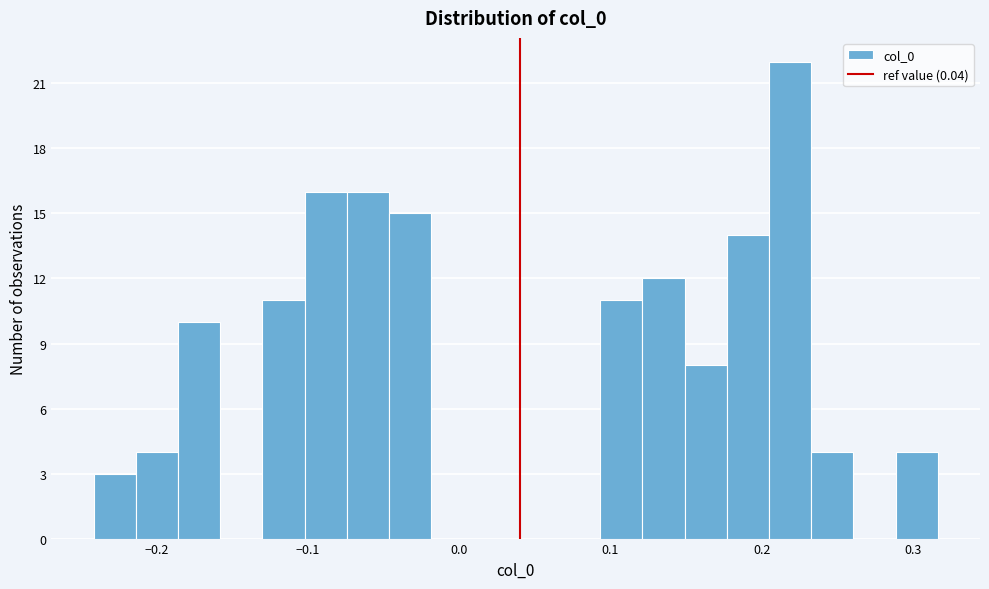

Read against the x-axis, roughly where is the centre of the tallest bar?

0.22